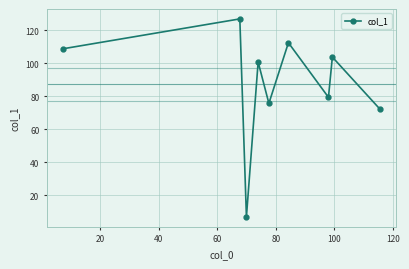

Reading left to right, extract all data points from this chart.

108.7	126.8	7.0	100.7	75.7	112.3	79.3	103.7	72.0